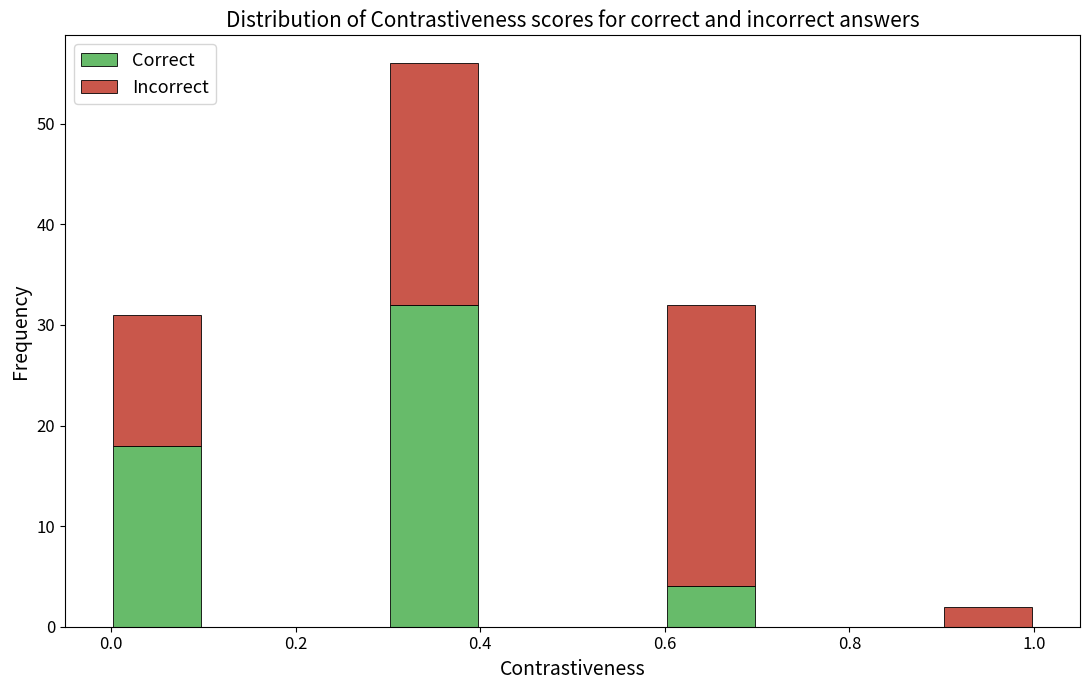

Reading left to right, list every stacked bar in this chart as the range it spans on the x-axis followed by its total height. The values are not printed on the chart, so give them approximately, as read against the axis.

0.0 to 0.1: 31
0.1 to 0.2: 0
0.2 to 0.3: 0
0.3 to 0.4: 56
0.4 to 0.5: 0
0.5 to 0.6: 0
0.6 to 0.7: 32
0.7 to 0.8: 0
0.8 to 0.9: 0
0.9 to 1.0: 2